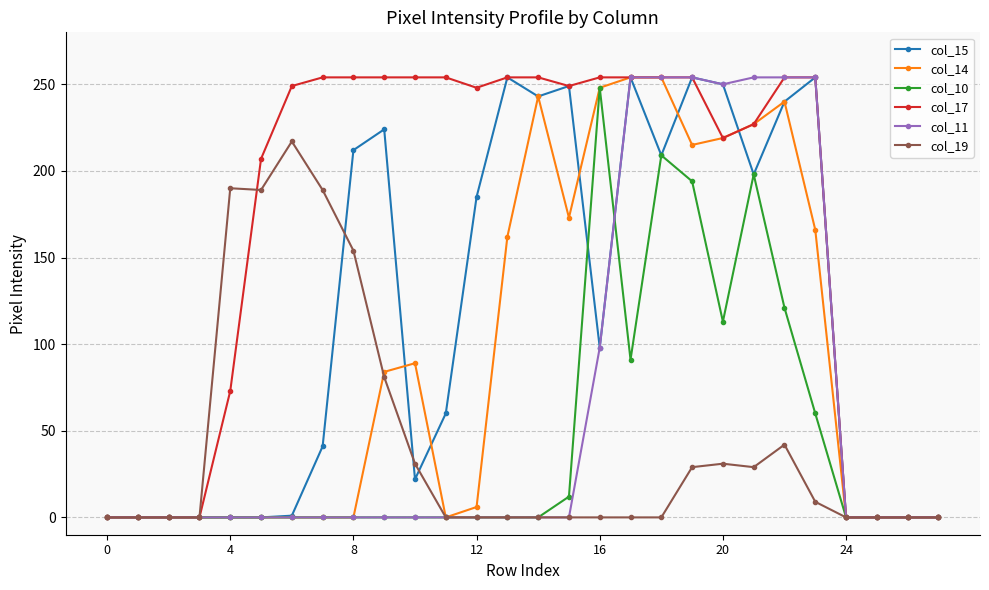

What is the maximum value shown in the chart?

254